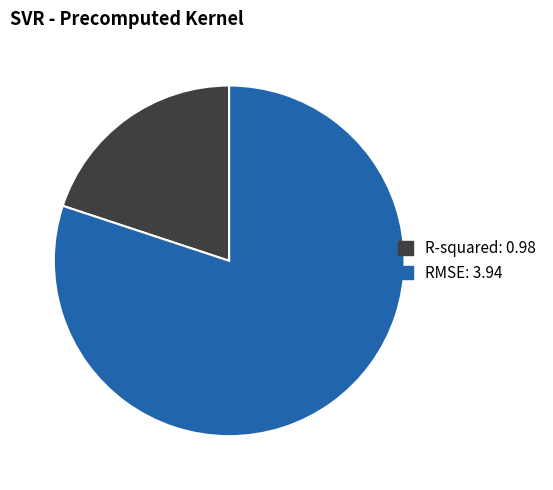

The RMSE slice represents 68% of the pie. True or false?

False